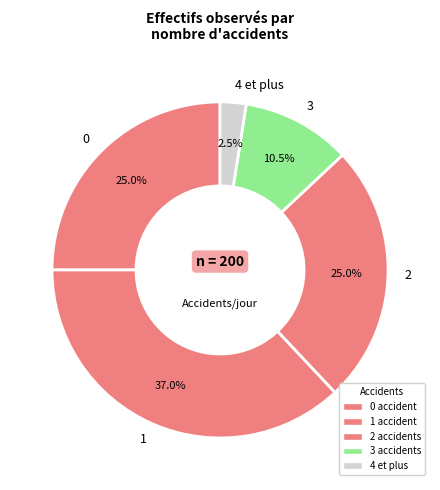

Combined, what portion of the pie is 1 and 2?

62.0%